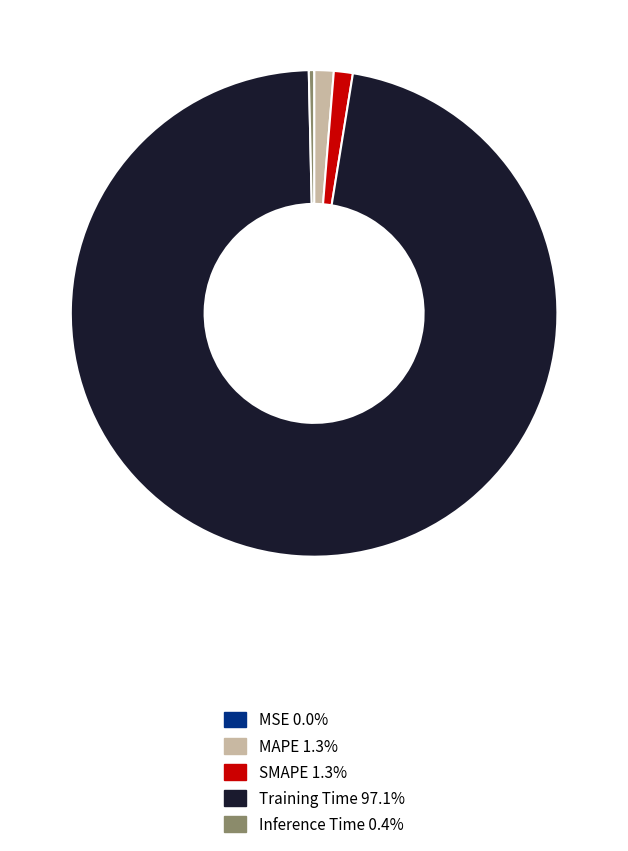

Does SMAPE 1.3% account for over 50% of the chart?

No